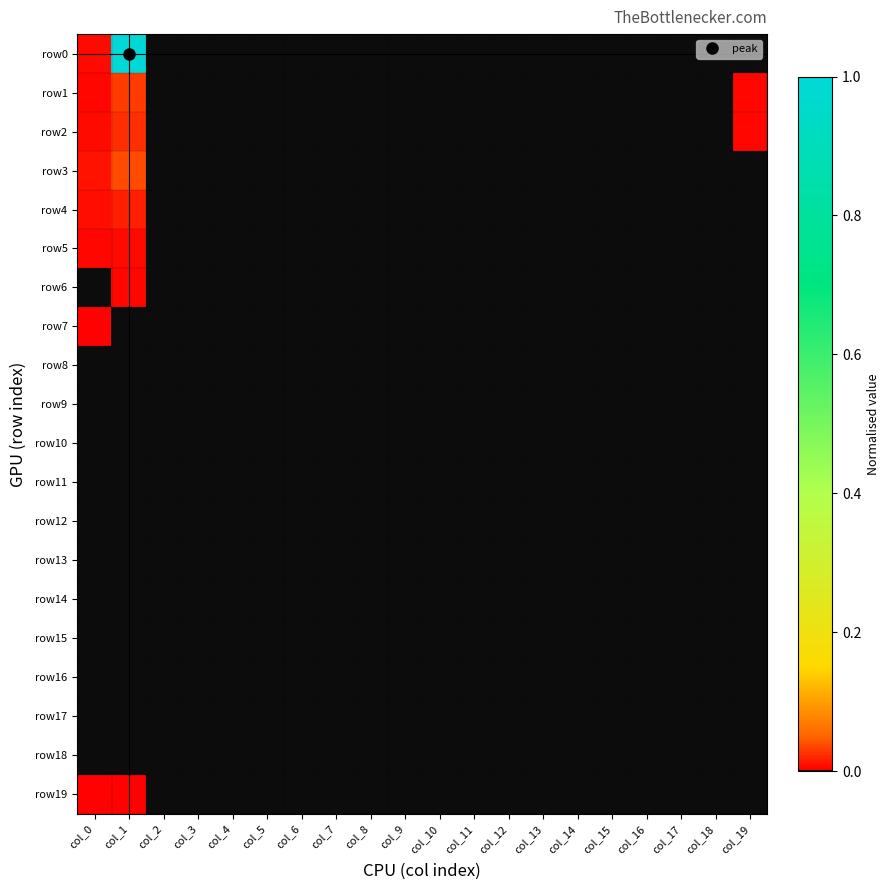

Reading left to right, transcribe all the data shown in this chart.

row0: col_0=0.0	col_1=1.0	col_2=0.0	col_3=0.0	col_4=0.0	col_5=0.0	col_6=0.0	col_7=0.0	col_8=0.0	col_9=0.0	col_10=0.0	col_11=0.0	col_12=0.0	col_13=0.0	col_14=0.0	col_15=0.0	col_16=0.0	col_17=0.0	col_18=0.0	col_19=0.0
row1: col_0=0.0	col_1=0.0	col_2=0.0	col_3=0.0	col_4=0.0	col_5=0.0	col_6=0.0	col_7=0.0	col_8=0.0	col_9=0.0	col_10=0.0	col_11=0.0	col_12=0.0	col_13=0.0	col_14=0.0	col_15=0.0	col_16=0.0	col_17=0.0	col_18=0.0	col_19=0.0
row2: col_0=0.0	col_1=0.0	col_2=0.0	col_3=0.0	col_4=0.0	col_5=0.0	col_6=0.0	col_7=0.0	col_8=0.0	col_9=0.0	col_10=0.0	col_11=0.0	col_12=0.0	col_13=0.0	col_14=0.0	col_15=0.0	col_16=0.0	col_17=0.0	col_18=0.0	col_19=0.0
row3: col_0=0.0	col_1=0.0	col_2=0.0	col_3=0.0	col_4=0.0	col_5=0.0	col_6=0.0	col_7=0.0	col_8=0.0	col_9=0.0	col_10=0.0	col_11=0.0	col_12=0.0	col_13=0.0	col_14=0.0	col_15=0.0	col_16=0.0	col_17=0.0	col_18=0.0	col_19=0.0
row4: col_0=0.0	col_1=0.0	col_2=0.0	col_3=0.0	col_4=0.0	col_5=0.0	col_6=0.0	col_7=0.0	col_8=0.0	col_9=0.0	col_10=0.0	col_11=0.0	col_12=0.0	col_13=0.0	col_14=0.0	col_15=0.0	col_16=0.0	col_17=0.0	col_18=0.0	col_19=0.0
row5: col_0=0.0	col_1=0.0	col_2=0.0	col_3=0.0	col_4=0.0	col_5=0.0	col_6=0.0	col_7=0.0	col_8=0.0	col_9=0.0	col_10=0.0	col_11=0.0	col_12=0.0	col_13=0.0	col_14=0.0	col_15=0.0	col_16=0.0	col_17=0.0	col_18=0.0	col_19=0.0
row6: col_0=0.0	col_1=0.0	col_2=0.0	col_3=0.0	col_4=0.0	col_5=0.0	col_6=0.0	col_7=0.0	col_8=0.0	col_9=0.0	col_10=0.0	col_11=0.0	col_12=0.0	col_13=0.0	col_14=0.0	col_15=0.0	col_16=0.0	col_17=0.0	col_18=0.0	col_19=0.0
row7: col_0=0.0	col_1=0.0	col_2=0.0	col_3=0.0	col_4=0.0	col_5=0.0	col_6=0.0	col_7=0.0	col_8=0.0	col_9=0.0	col_10=0.0	col_11=0.0	col_12=0.0	col_13=0.0	col_14=0.0	col_15=0.0	col_16=0.0	col_17=0.0	col_18=0.0	col_19=0.0
row8: col_0=0.0	col_1=0.0	col_2=0.0	col_3=0.0	col_4=0.0	col_5=0.0	col_6=0.0	col_7=0.0	col_8=0.0	col_9=0.0	col_10=0.0	col_11=0.0	col_12=0.0	col_13=0.0	col_14=0.0	col_15=0.0	col_16=0.0	col_17=0.0	col_18=0.0	col_19=0.0
row9: col_0=0.0	col_1=0.0	col_2=0.0	col_3=0.0	col_4=0.0	col_5=0.0	col_6=0.0	col_7=0.0	col_8=0.0	col_9=0.0	col_10=0.0	col_11=0.0	col_12=0.0	col_13=0.0	col_14=0.0	col_15=0.0	col_16=0.0	col_17=0.0	col_18=0.0	col_19=0.0
row10: col_0=0.0	col_1=0.0	col_2=0.0	col_3=0.0	col_4=0.0	col_5=0.0	col_6=0.0	col_7=0.0	col_8=0.0	col_9=0.0	col_10=0.0	col_11=0.0	col_12=0.0	col_13=0.0	col_14=0.0	col_15=0.0	col_16=0.0	col_17=0.0	col_18=0.0	col_19=0.0
row11: col_0=0.0	col_1=0.0	col_2=0.0	col_3=0.0	col_4=0.0	col_5=0.0	col_6=0.0	col_7=0.0	col_8=0.0	col_9=0.0	col_10=0.0	col_11=0.0	col_12=0.0	col_13=0.0	col_14=0.0	col_15=0.0	col_16=0.0	col_17=0.0	col_18=0.0	col_19=0.0
row12: col_0=0.0	col_1=0.0	col_2=0.0	col_3=0.0	col_4=0.0	col_5=0.0	col_6=0.0	col_7=0.0	col_8=0.0	col_9=0.0	col_10=0.0	col_11=0.0	col_12=0.0	col_13=0.0	col_14=0.0	col_15=0.0	col_16=0.0	col_17=0.0	col_18=0.0	col_19=0.0
row13: col_0=0.0	col_1=0.0	col_2=0.0	col_3=0.0	col_4=0.0	col_5=0.0	col_6=0.0	col_7=0.0	col_8=0.0	col_9=0.0	col_10=0.0	col_11=0.0	col_12=0.0	col_13=0.0	col_14=0.0	col_15=0.0	col_16=0.0	col_17=0.0	col_18=0.0	col_19=0.0
row14: col_0=0.0	col_1=0.0	col_2=0.0	col_3=0.0	col_4=0.0	col_5=0.0	col_6=0.0	col_7=0.0	col_8=0.0	col_9=0.0	col_10=0.0	col_11=0.0	col_12=0.0	col_13=0.0	col_14=0.0	col_15=0.0	col_16=0.0	col_17=0.0	col_18=0.0	col_19=0.0
row15: col_0=0.0	col_1=0.0	col_2=0.0	col_3=0.0	col_4=0.0	col_5=0.0	col_6=0.0	col_7=0.0	col_8=0.0	col_9=0.0	col_10=0.0	col_11=0.0	col_12=0.0	col_13=0.0	col_14=0.0	col_15=0.0	col_16=0.0	col_17=0.0	col_18=0.0	col_19=0.0
row16: col_0=0.0	col_1=0.0	col_2=0.0	col_3=0.0	col_4=0.0	col_5=0.0	col_6=0.0	col_7=0.0	col_8=0.0	col_9=0.0	col_10=0.0	col_11=0.0	col_12=0.0	col_13=0.0	col_14=0.0	col_15=0.0	col_16=0.0	col_17=0.0	col_18=0.0	col_19=0.0
row17: col_0=0.0	col_1=0.0	col_2=0.0	col_3=0.0	col_4=0.0	col_5=0.0	col_6=0.0	col_7=0.0	col_8=0.0	col_9=0.0	col_10=0.0	col_11=0.0	col_12=0.0	col_13=0.0	col_14=0.0	col_15=0.0	col_16=0.0	col_17=0.0	col_18=0.0	col_19=0.0
row18: col_0=0.0	col_1=0.0	col_2=0.0	col_3=0.0	col_4=0.0	col_5=0.0	col_6=0.0	col_7=0.0	col_8=0.0	col_9=0.0	col_10=0.0	col_11=0.0	col_12=0.0	col_13=0.0	col_14=0.0	col_15=0.0	col_16=0.0	col_17=0.0	col_18=0.0	col_19=0.0
row19: col_0=0.0	col_1=0.0	col_2=0.0	col_3=0.0	col_4=0.0	col_5=0.0	col_6=0.0	col_7=0.0	col_8=0.0	col_9=0.0	col_10=0.0	col_11=0.0	col_12=0.0	col_13=0.0	col_14=0.0	col_15=0.0	col_16=0.0	col_17=0.0	col_18=0.0	col_19=0.0